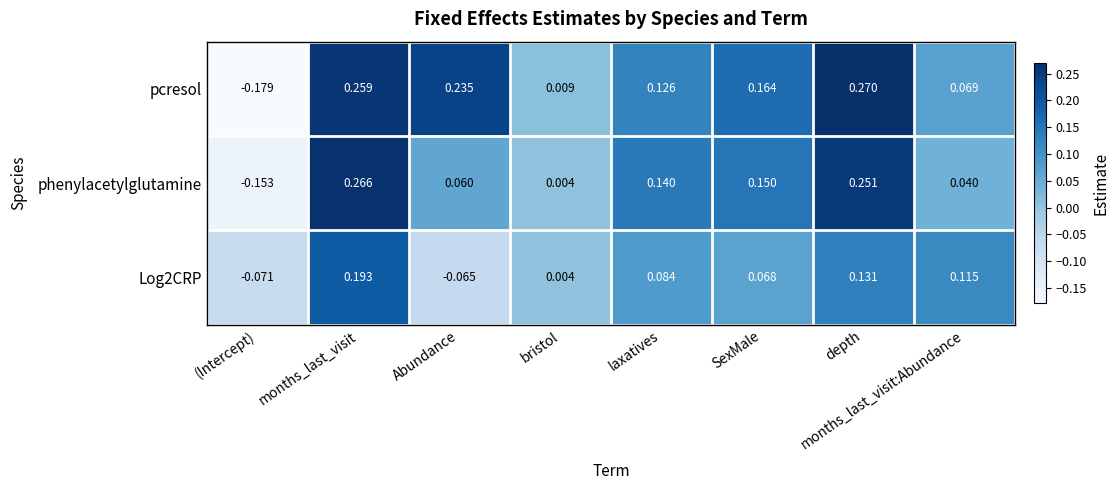

Rank the categories by phenylacetylglutamine value from lowest to highest.

(Intercept), bristol, months_last_visit:Abundance, Abundance, laxatives, SexMale, depth, months_last_visit